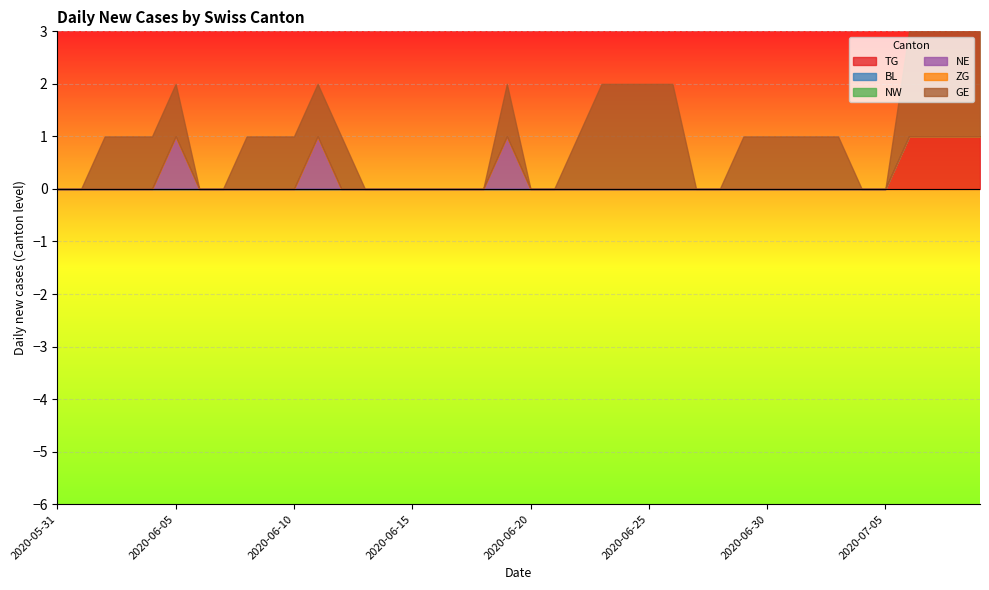

True or false: NW and ZG cross at least once.

False